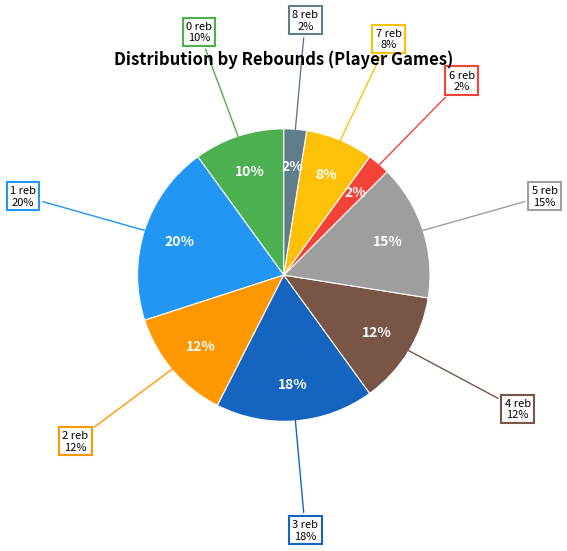

Does any single category account for the majority?

No